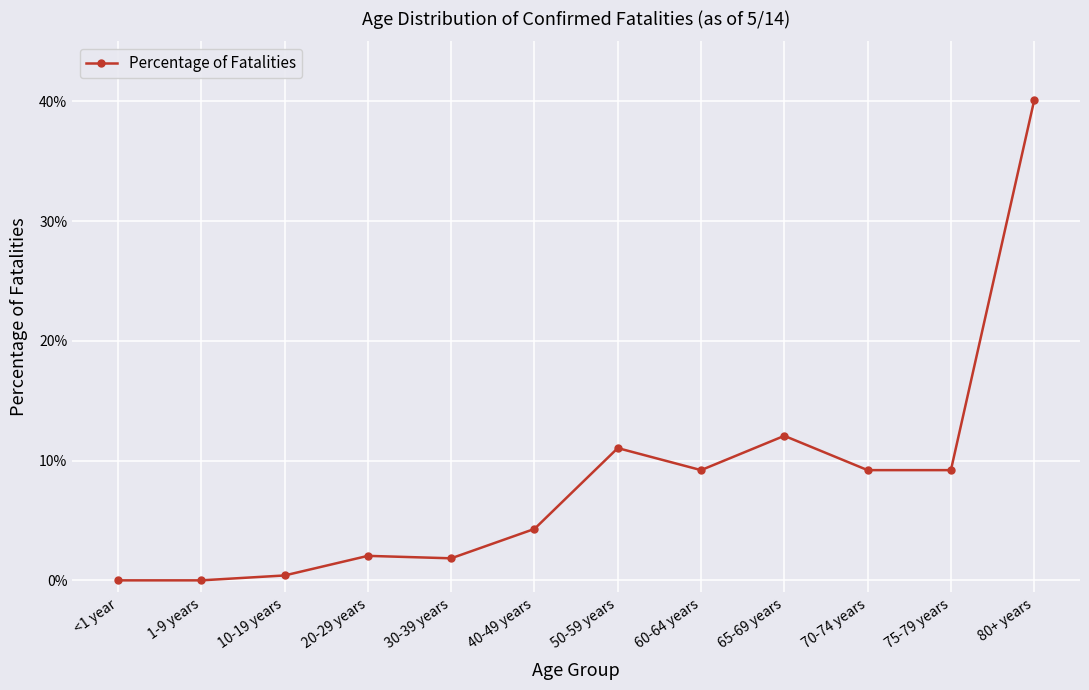

Rank the categories by value from highest to lowest.

80+ years, 65-69 years, 50-59 years, 60-64 years, 70-74 years, 75-79 years, 40-49 years, 20-29 years, 30-39 years, 10-19 years, <1 year, 1-9 years